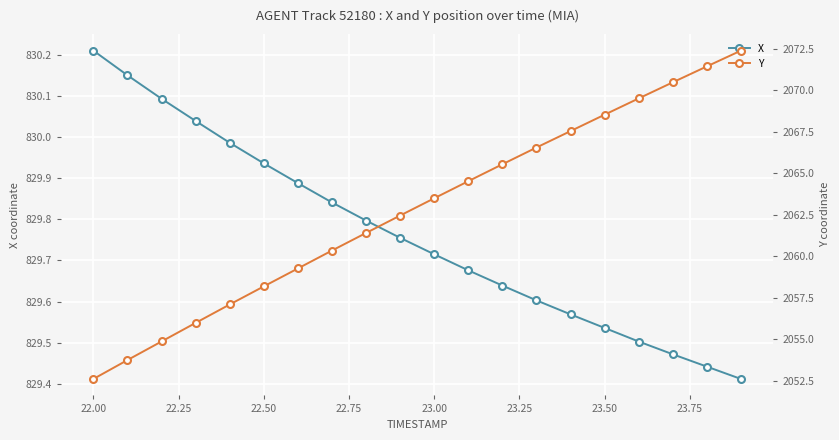

Which category has the highest value in the X series?

22.00